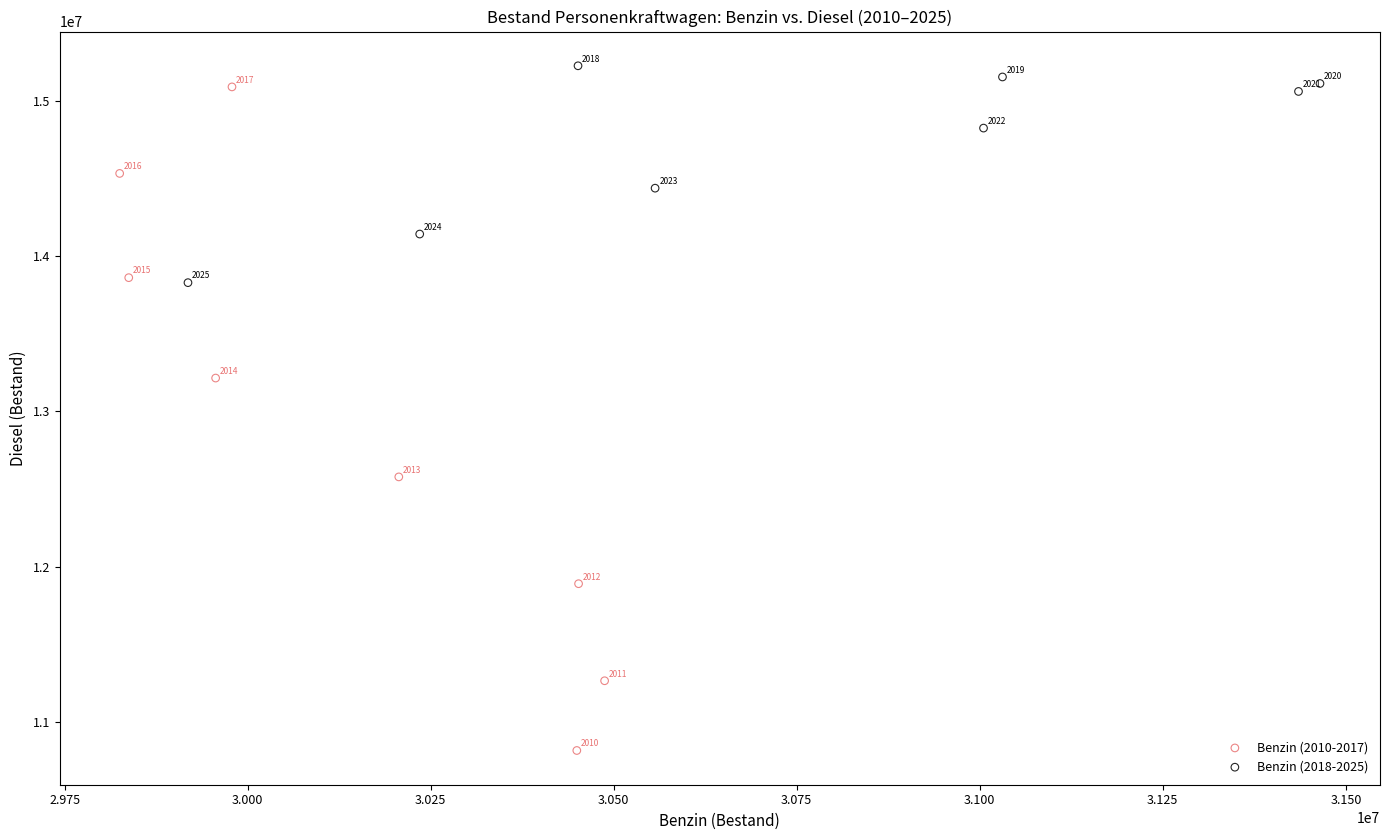

Which series reaches the maximum Y coordinate?

Benzin (2018-2025)